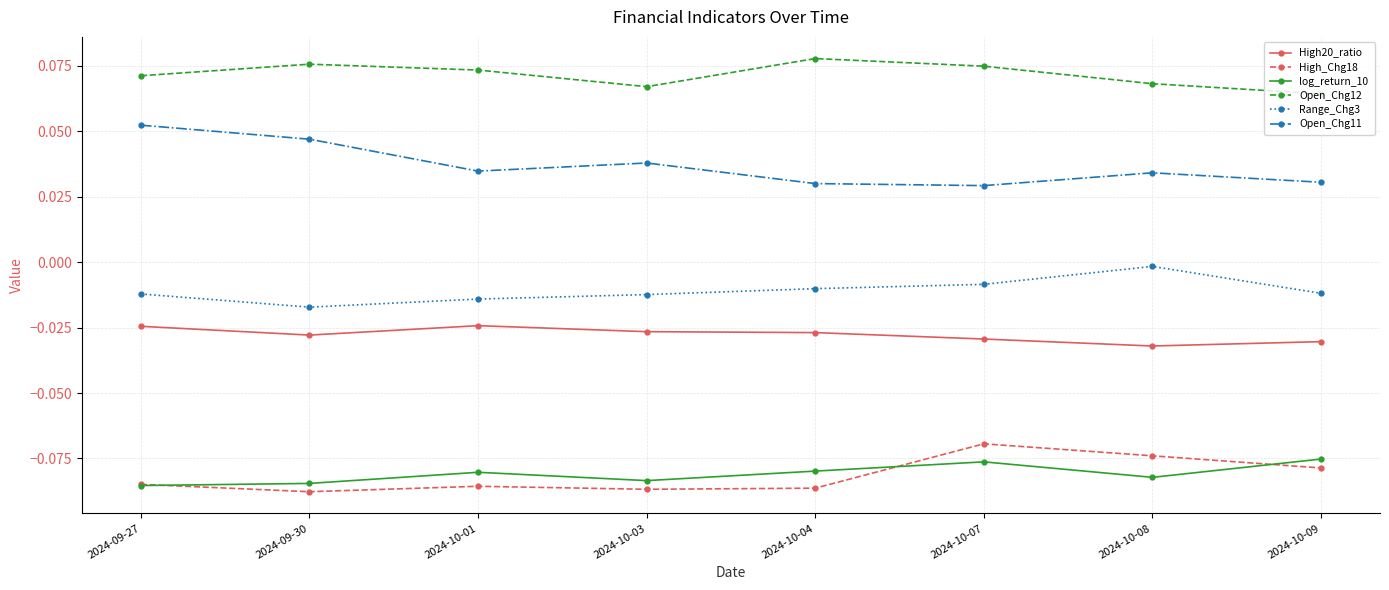

How many interior local valleys does the Open_Chg12 series have?

1